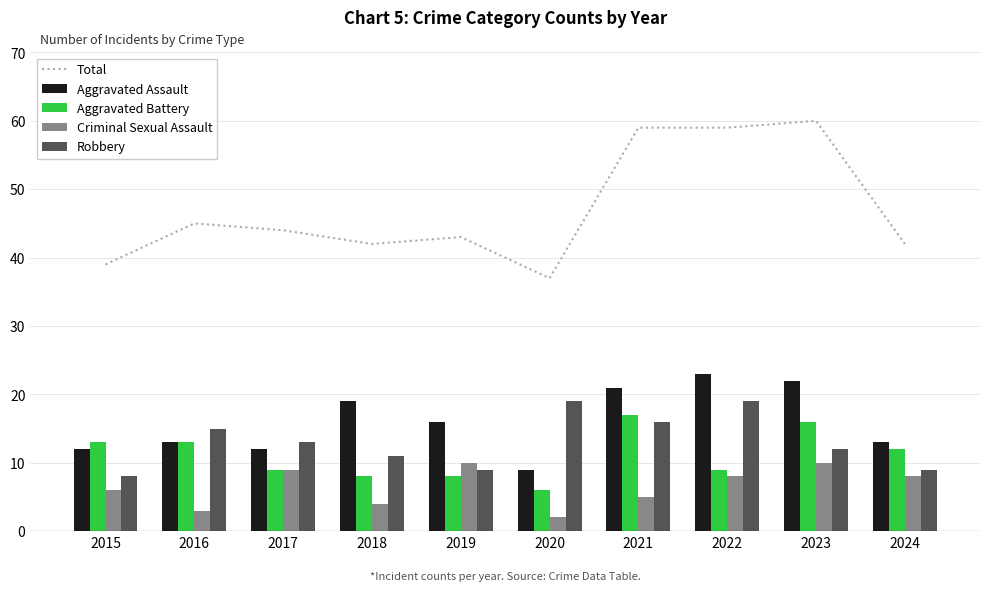

What is the total value across all series at 2019?

86